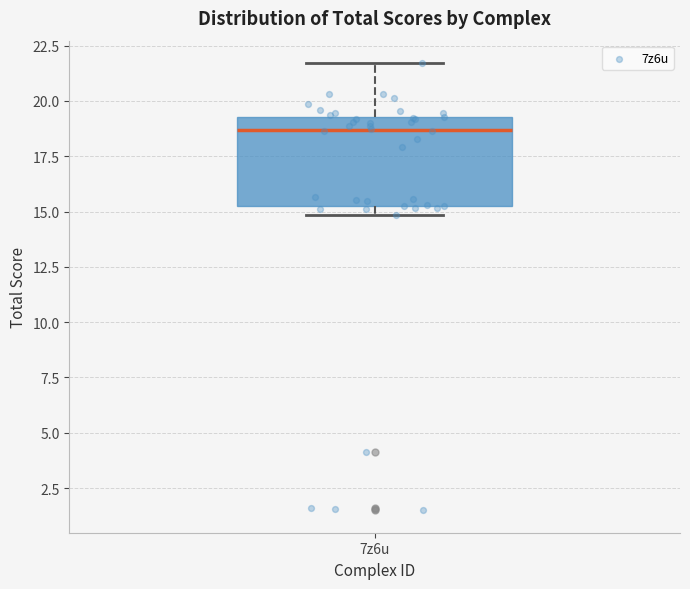

Transcribe this box plot: give where the median line is, the range the box spans, and where the two whiskers end, as read against the y-axis. The values are not printed on the chart, so give them approximately, as read against the axis.

median 18.5, box 15.0 to 19.5, whiskers 15.0 (just below the box's lower edge) to 21.5